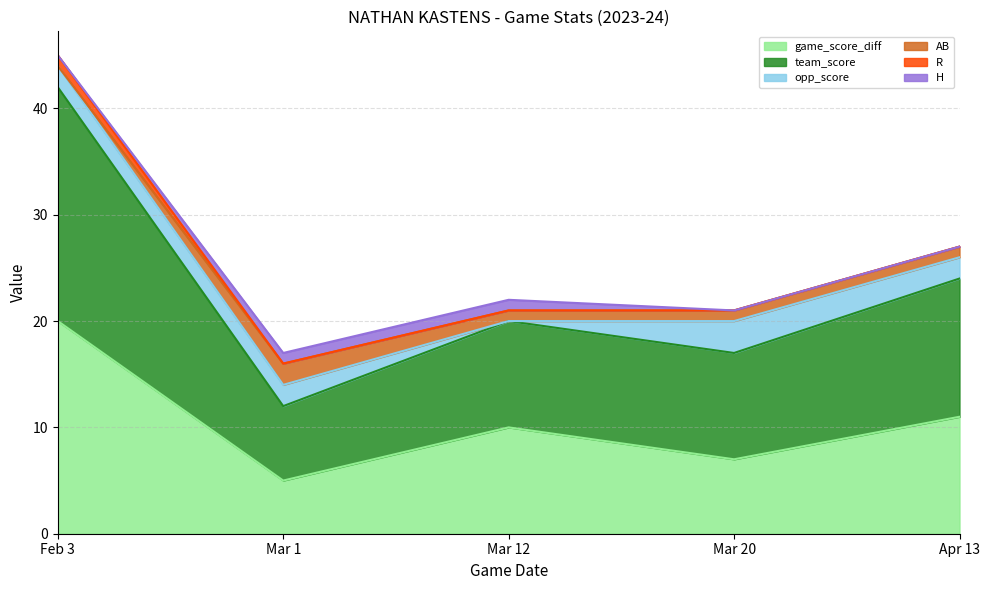

The value of AB at Mar 20 is 1. True or false?

True